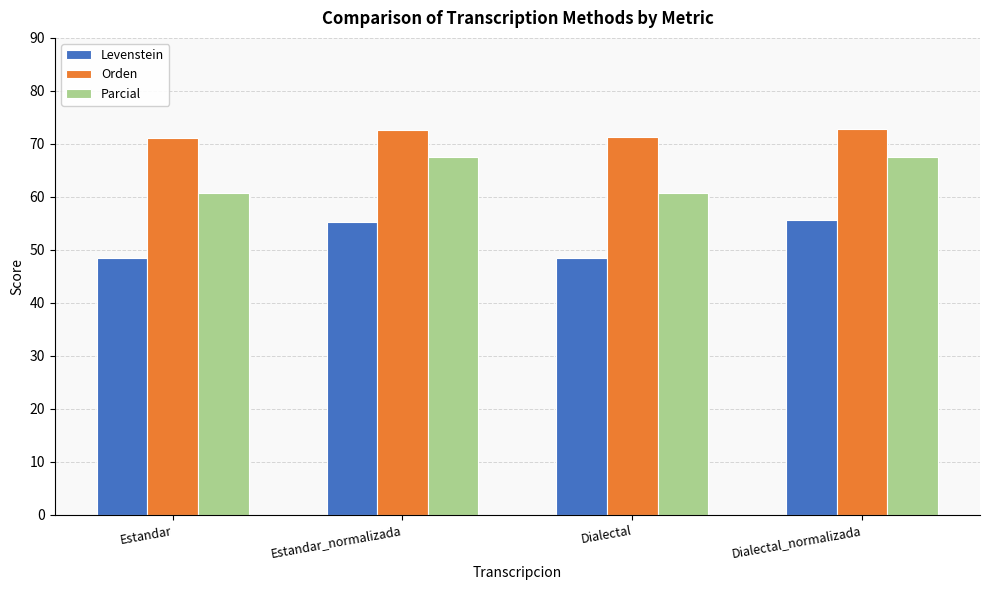

What is the lowest value of the Levenstein series?

48.4